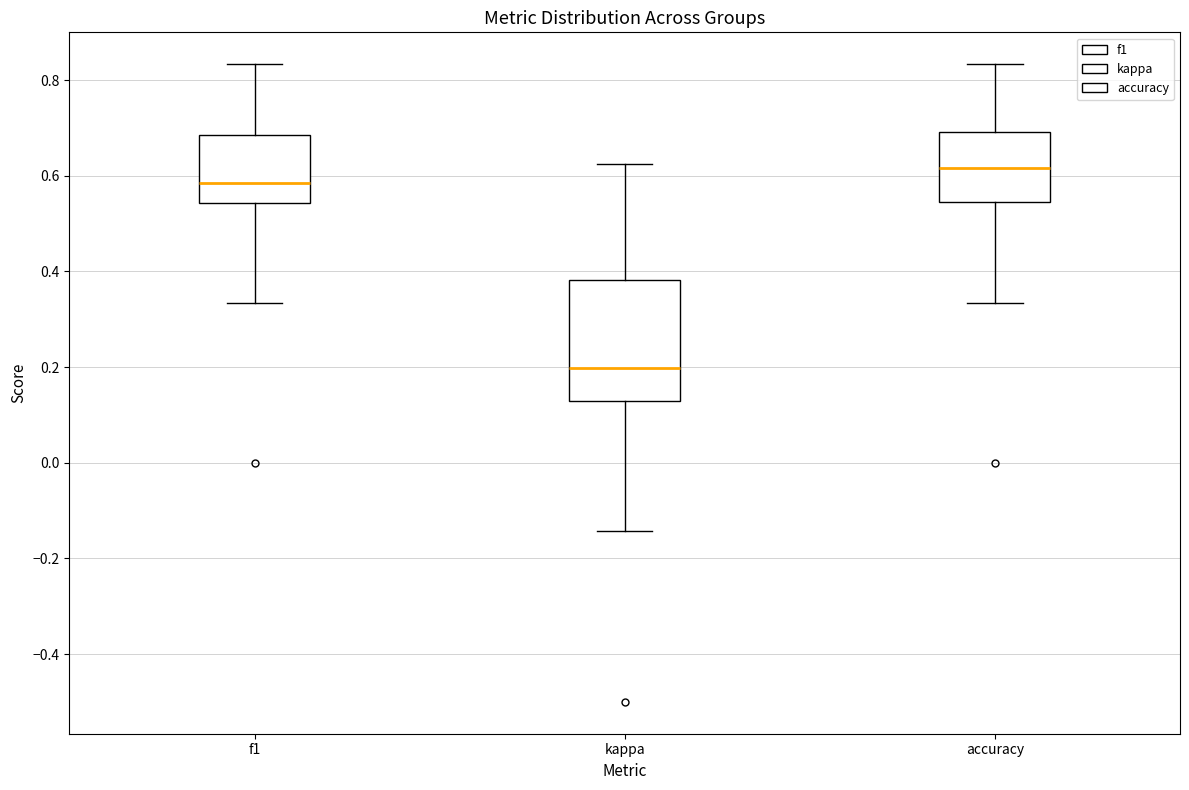

Where does the median line of the box for f1 sit on the y-axis? The values are not printed on the chart, so give them approximately, as read against the axis.

0.58